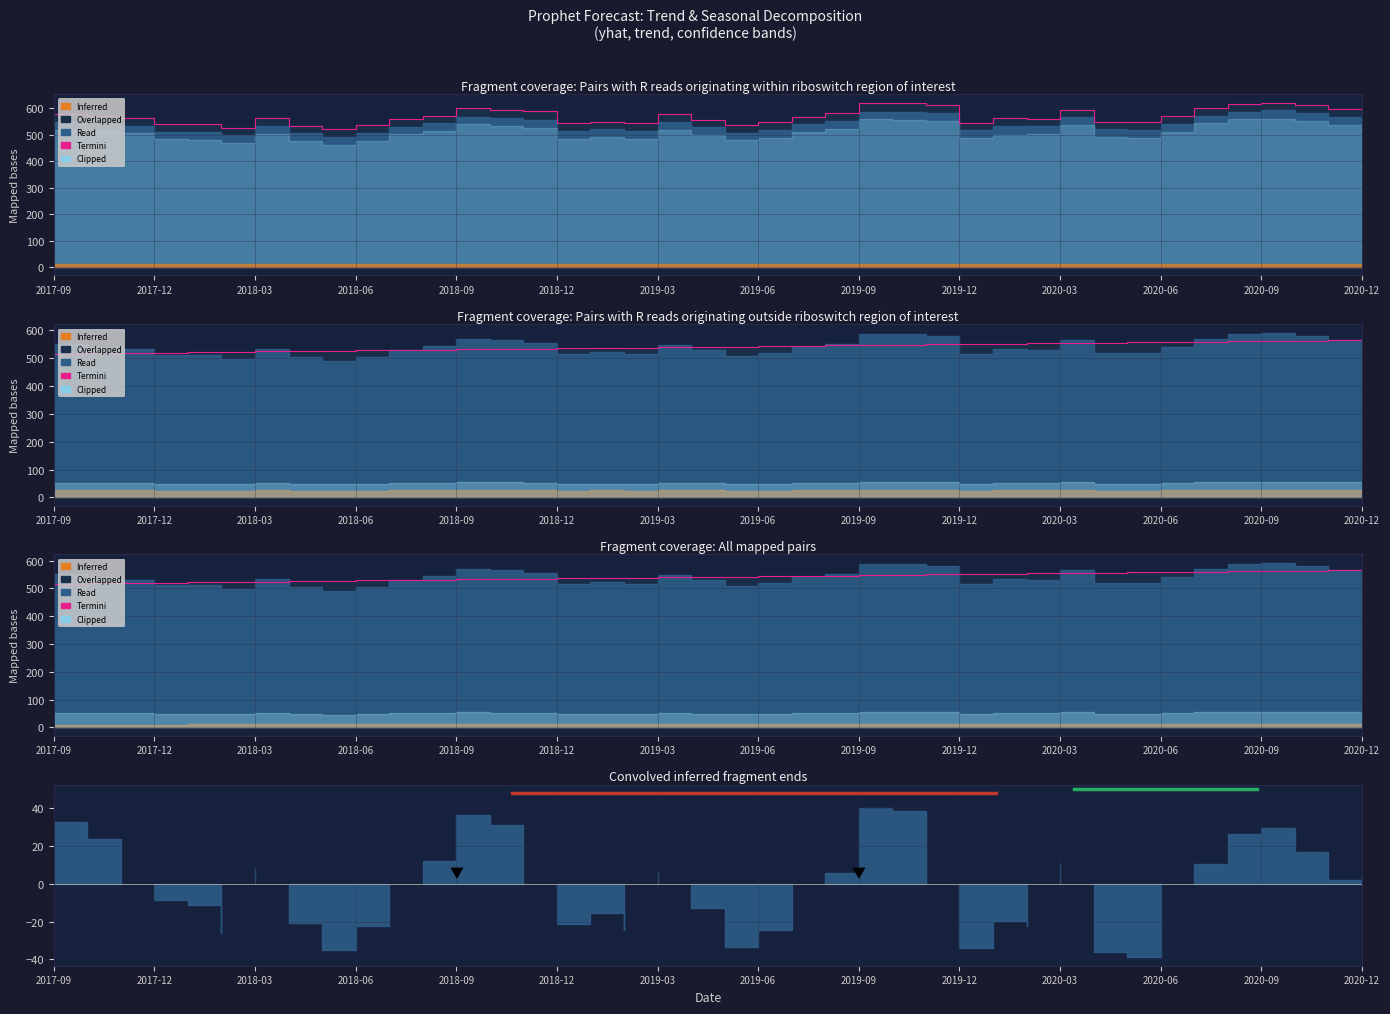

True or false: the data has more than 1 interior local peaks.

False